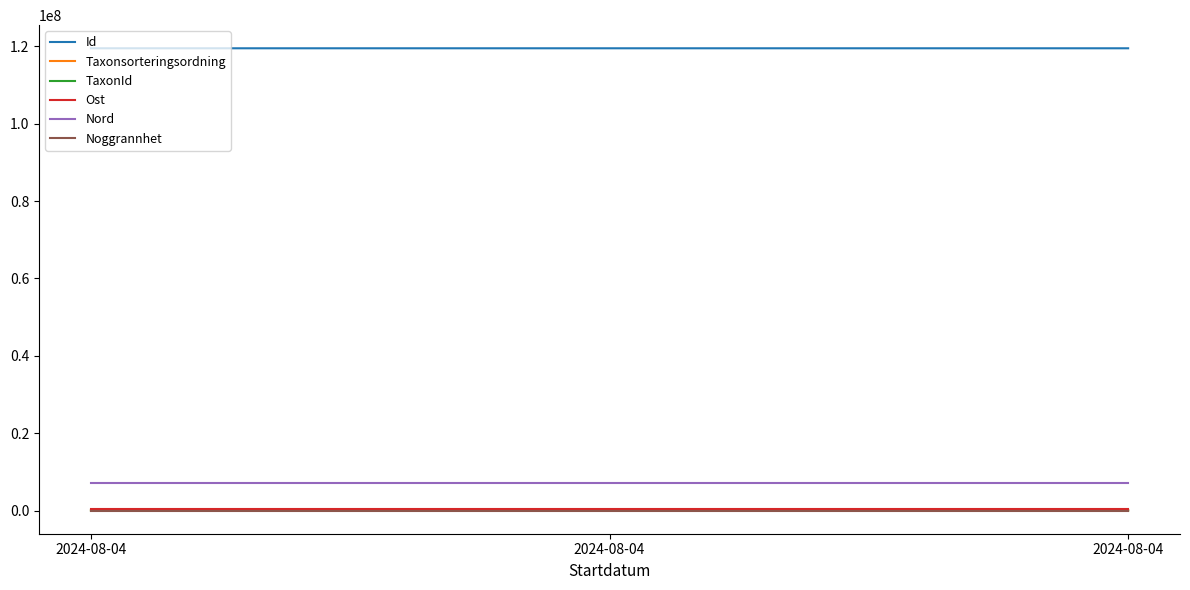

What is the value of the TaxonId point at the 3rd from the left?

1209